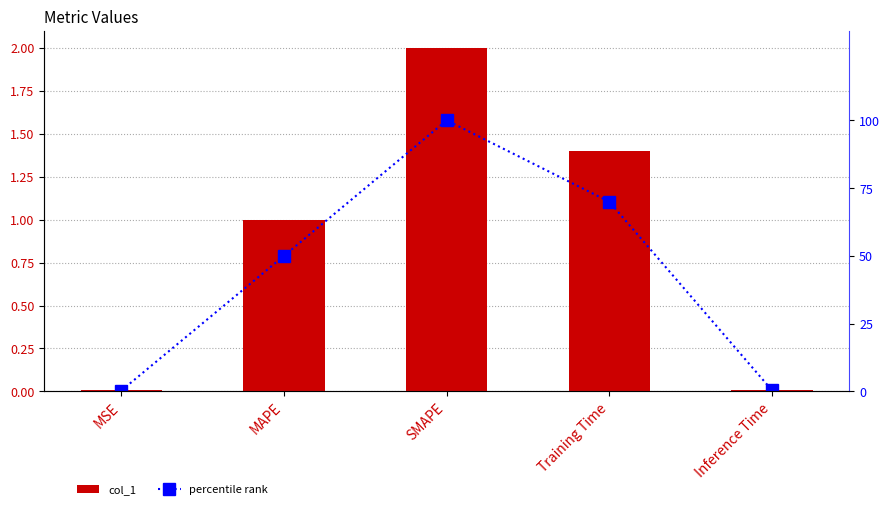

How many groups of bars are there?

5